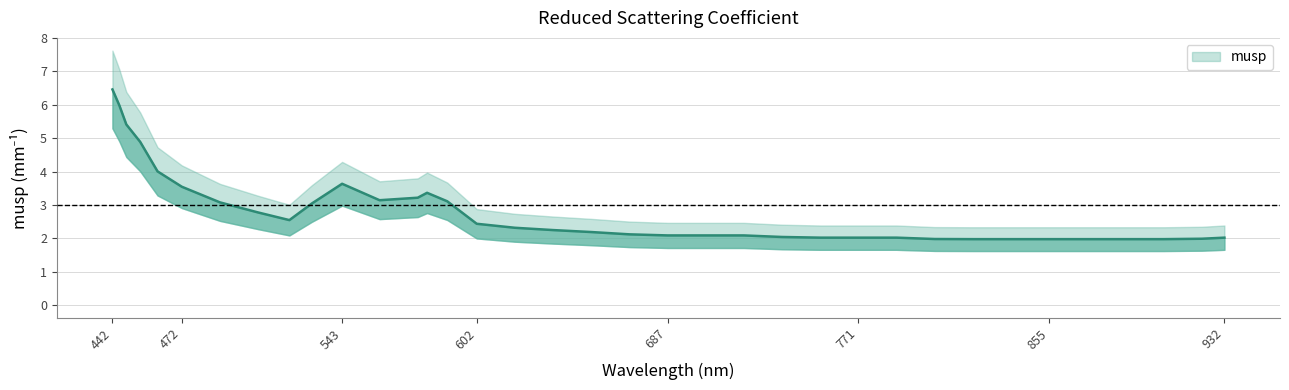

How many lines are shown in the chart?

1